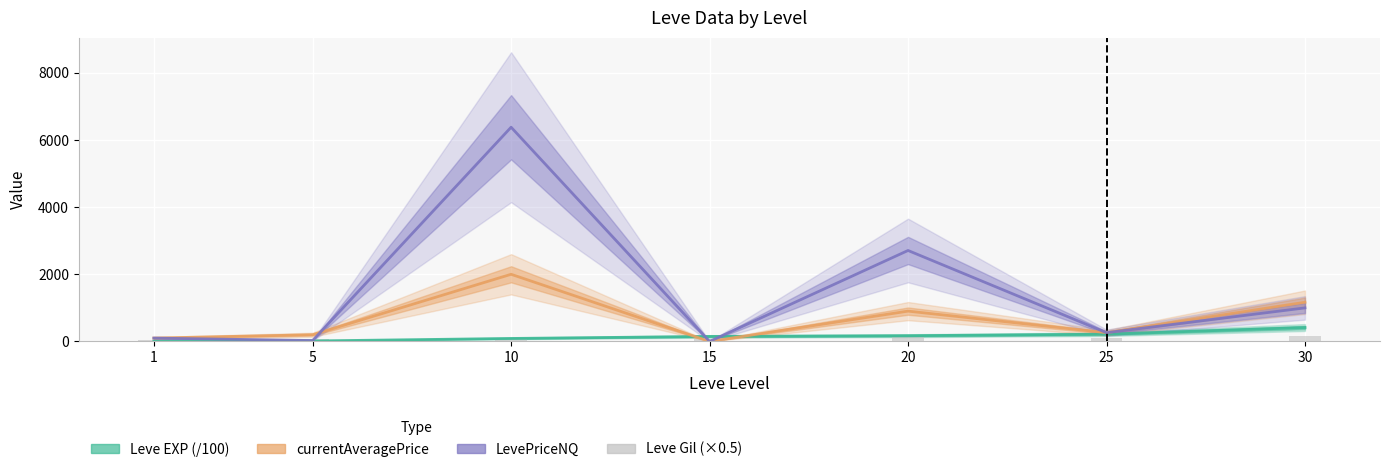

What is the sum of all LevePriceNQ values?

10476.0